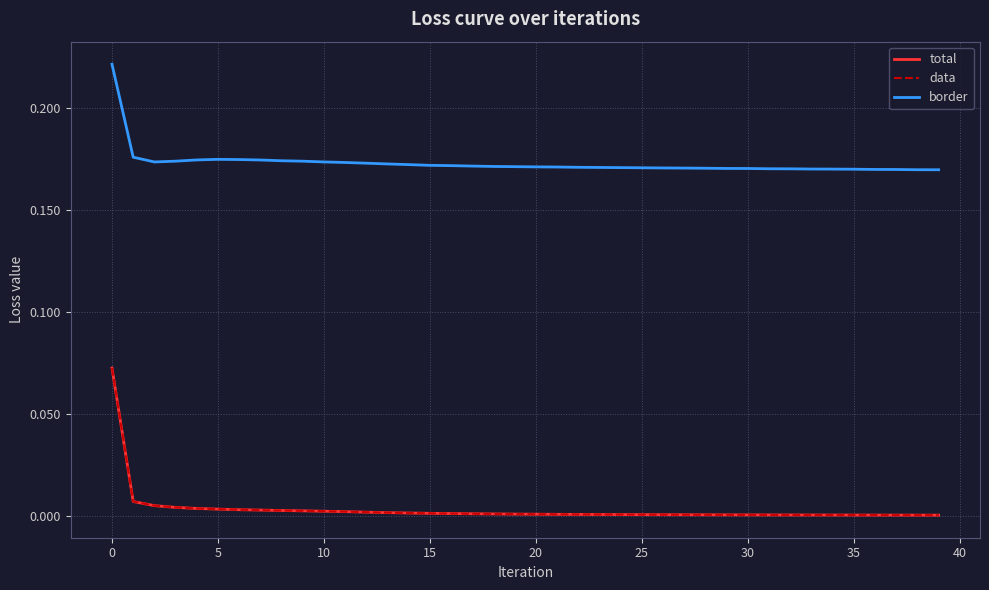

Is this an area chart (filled region under the line)?

No